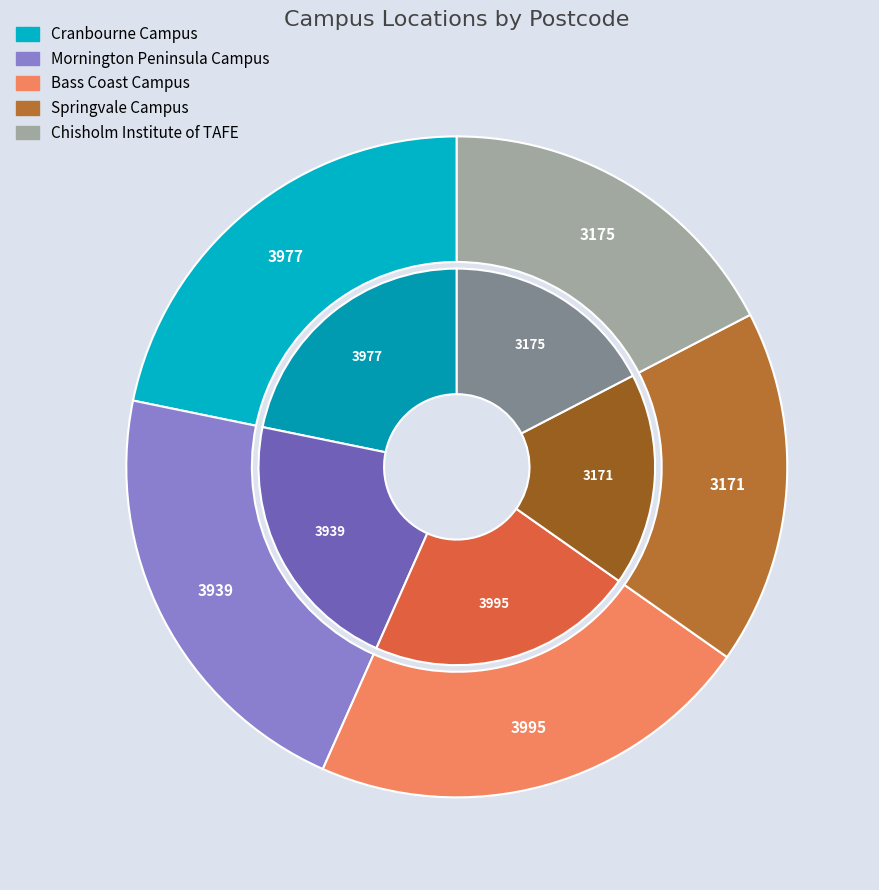

Rank the categories by value from lowest to highest.

Springvale Campus, Chisholm Institute of TAFE, Mornington Peninsula Campus, Cranbourne Campus, Bass Coast Campus